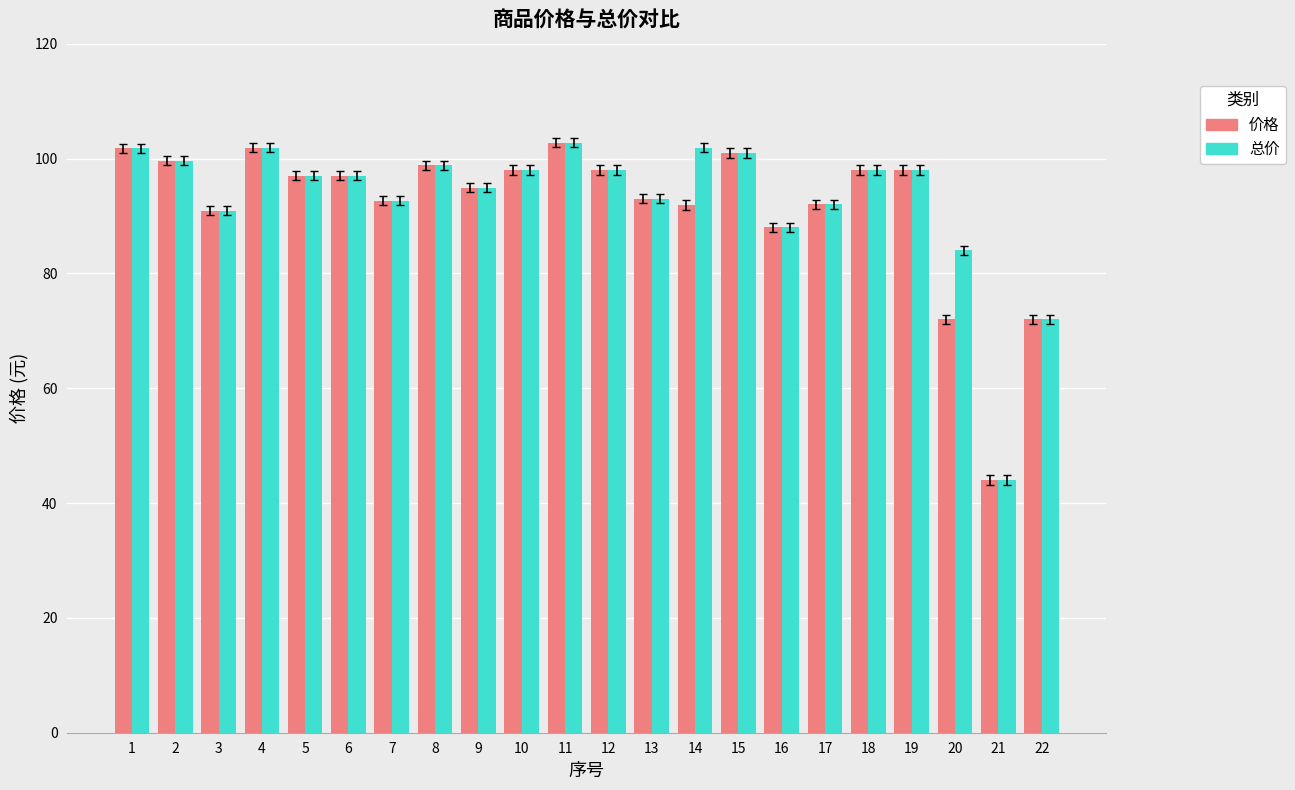

Read the 价格 value at 2.

99.7